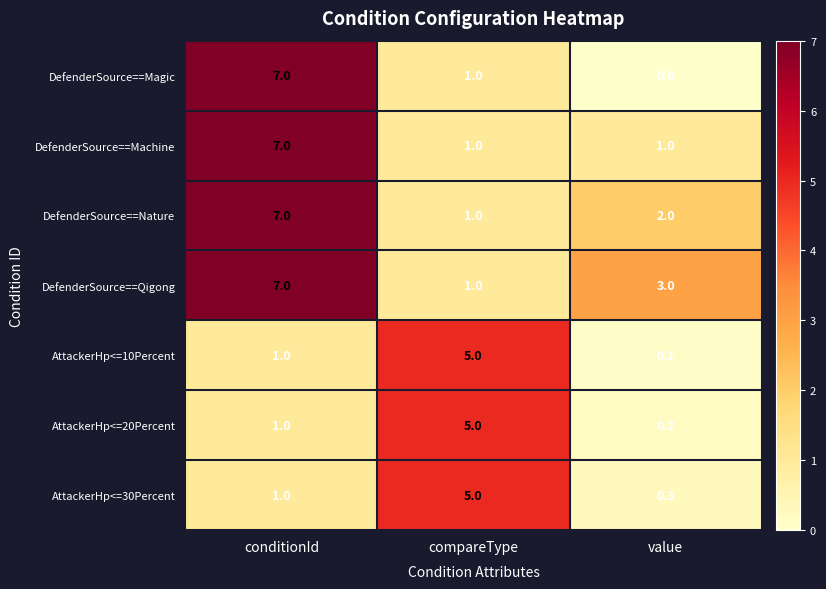

What value does the AttackerHp<=10Percent series have at conditionId?

1.0